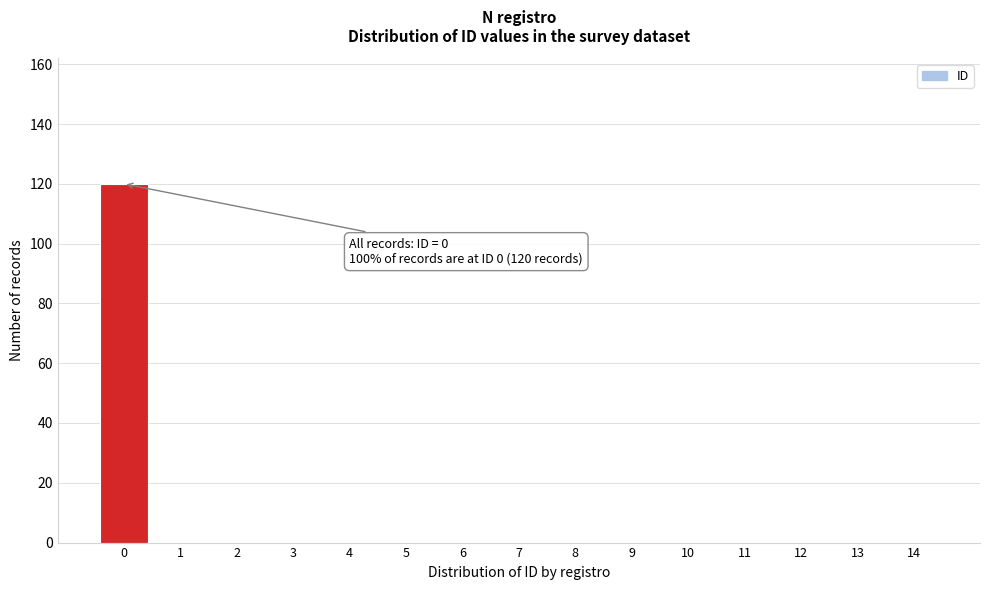

The chart shows a value of 56 at 8. True or false?

False